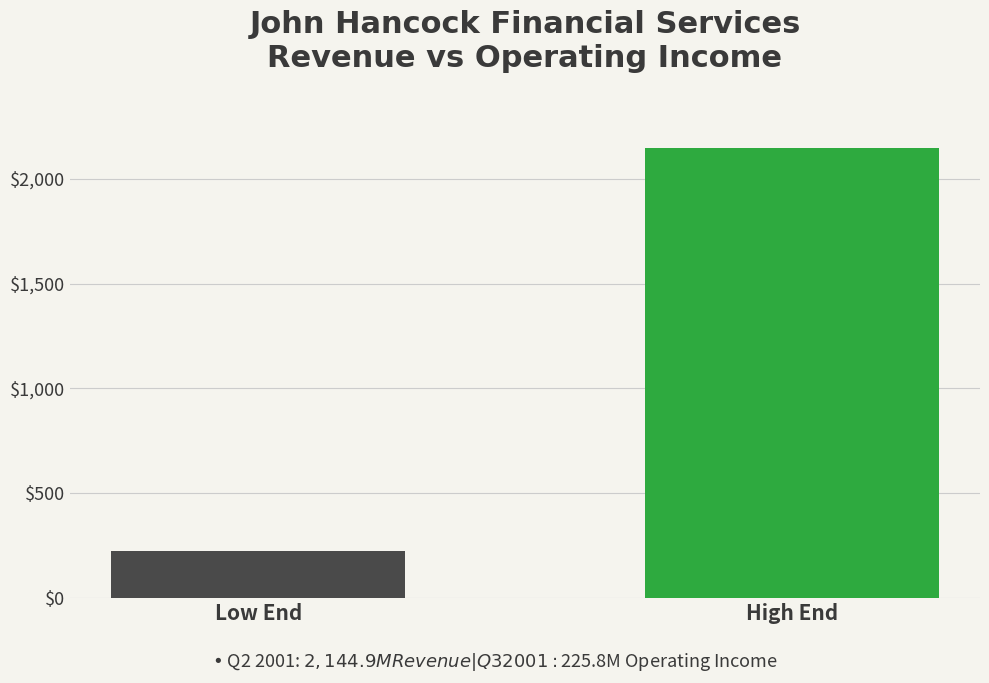

List the series in order of their peak value, highest first.

Revenue, Operating Income